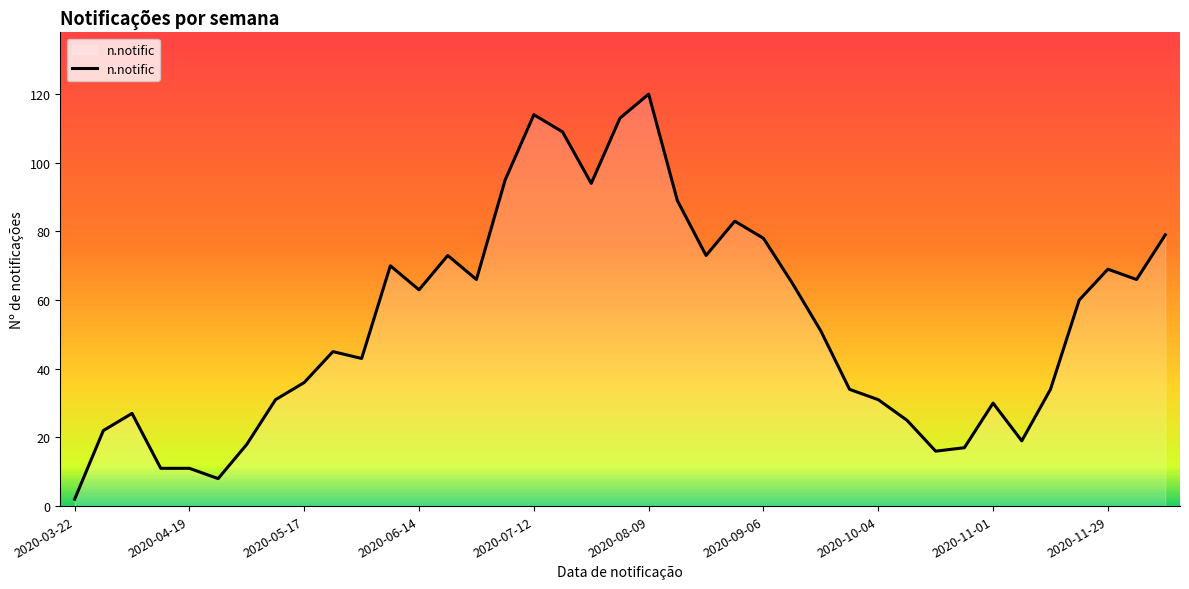

What is the difference between the maximum and minimum values?

118